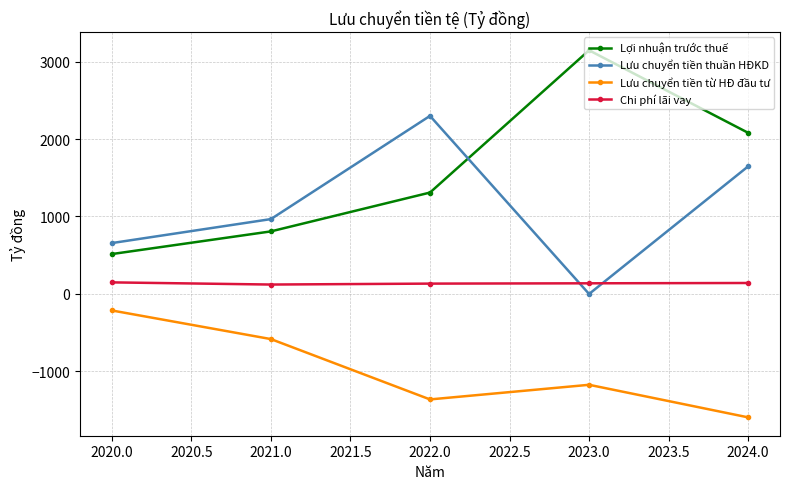

True or false: Lưu chuyển tiền thuần HĐKD and Lưu chuyển tiền từ HĐ đầu tư intersect in this chart.

False